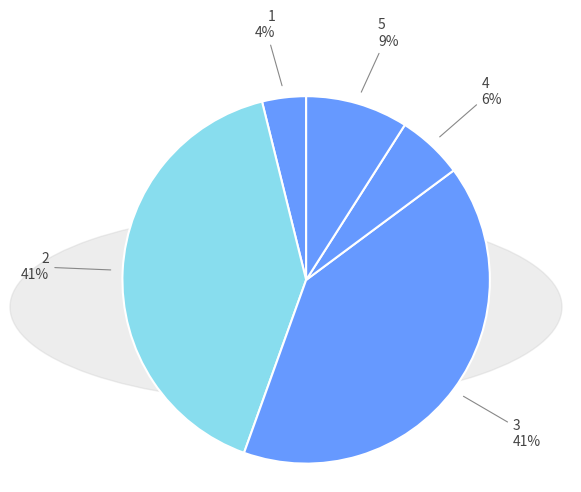

How many slices are in this pie chart?

5